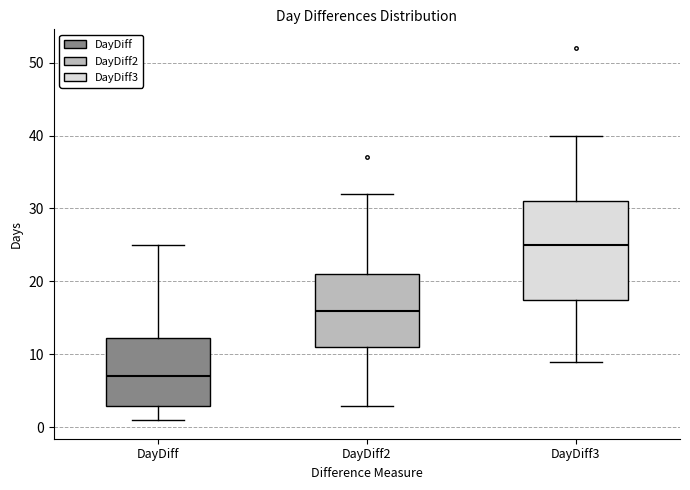

Which box is the tallest, from its lower edge to its upper edge?

DayDiff3